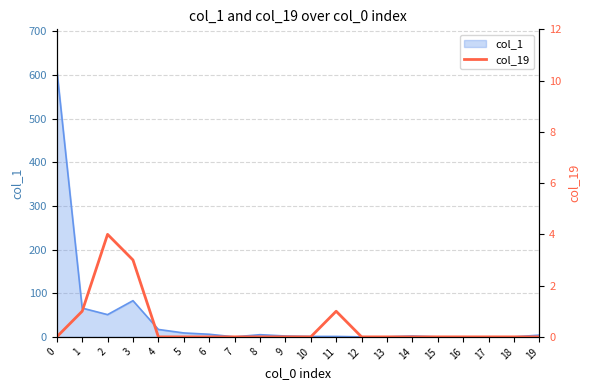

How many lines are shown in the chart?

1